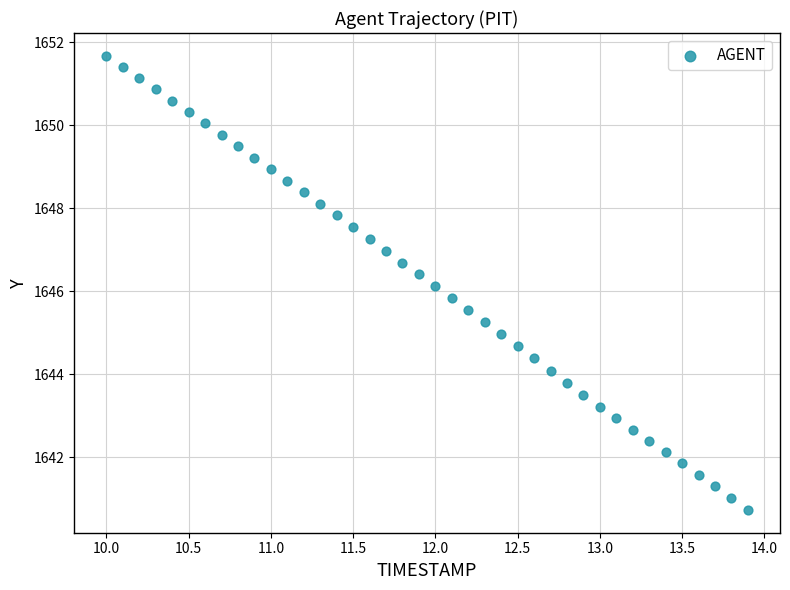

What is the range of X values (max minus min)?

3.9